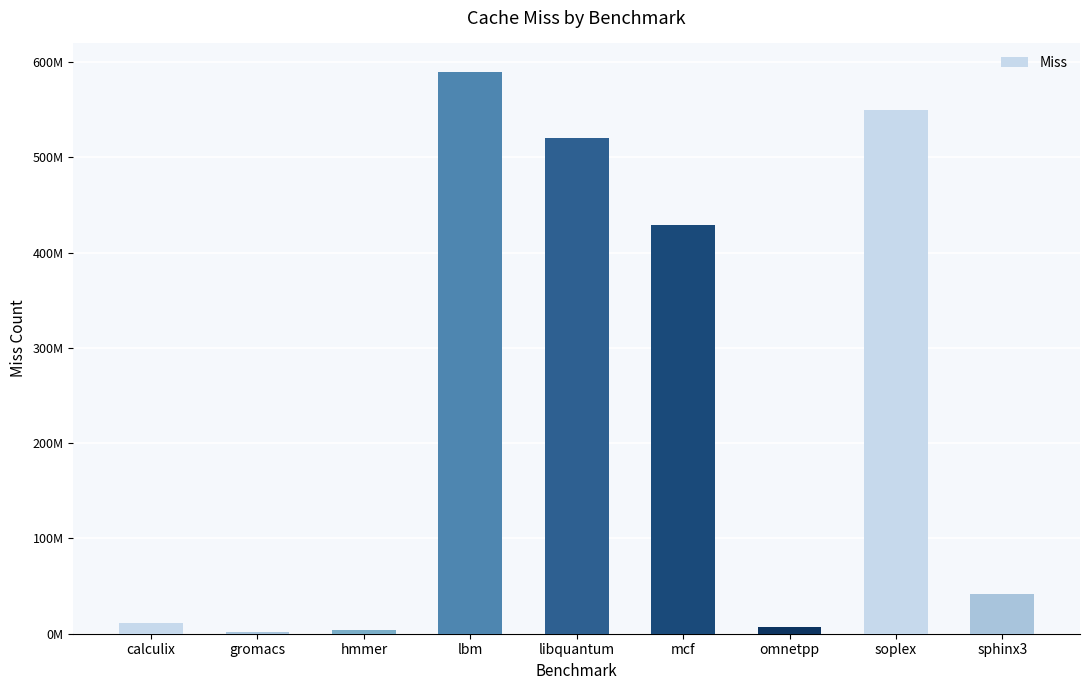

What is the difference between the maximum and minimum values?

587944812